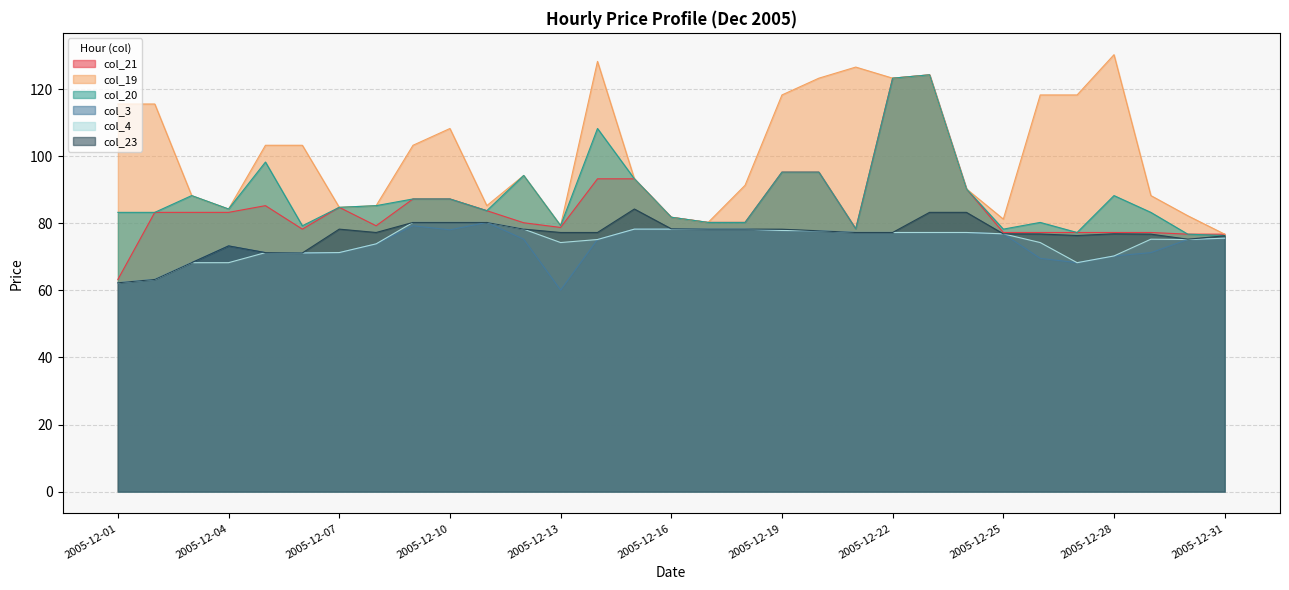

At how many categories does at least one series exceed 82?

26